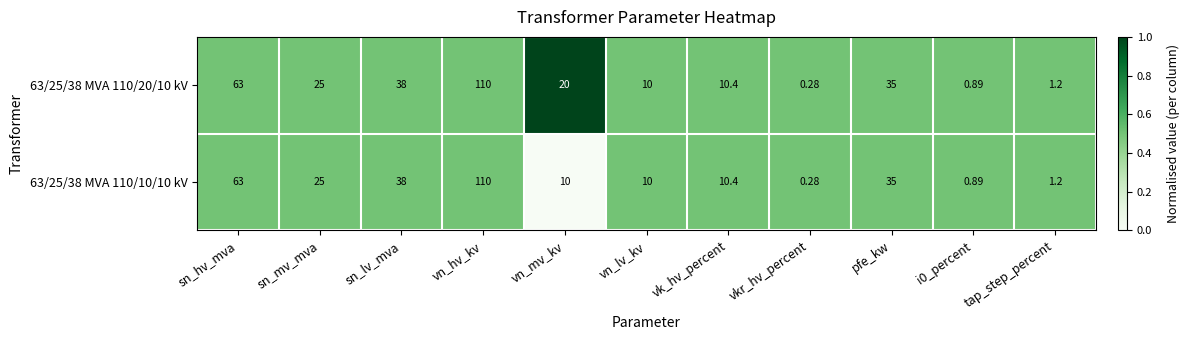

Where is 63/25/38 MVA 110/10/10 kV nearest to the value 55?

sn_hv_mva